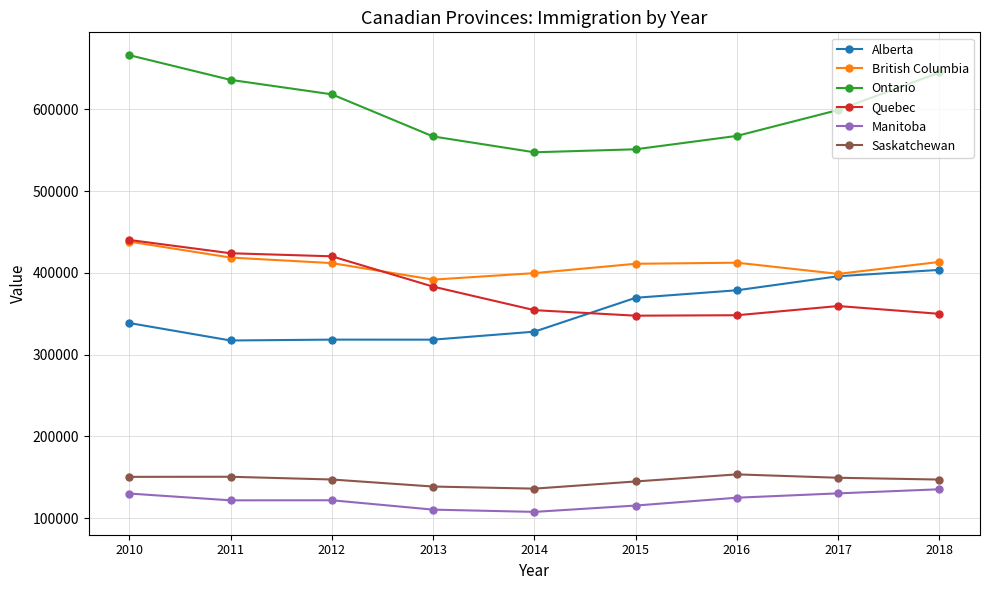

What is the average value of the Alberta series?

352068